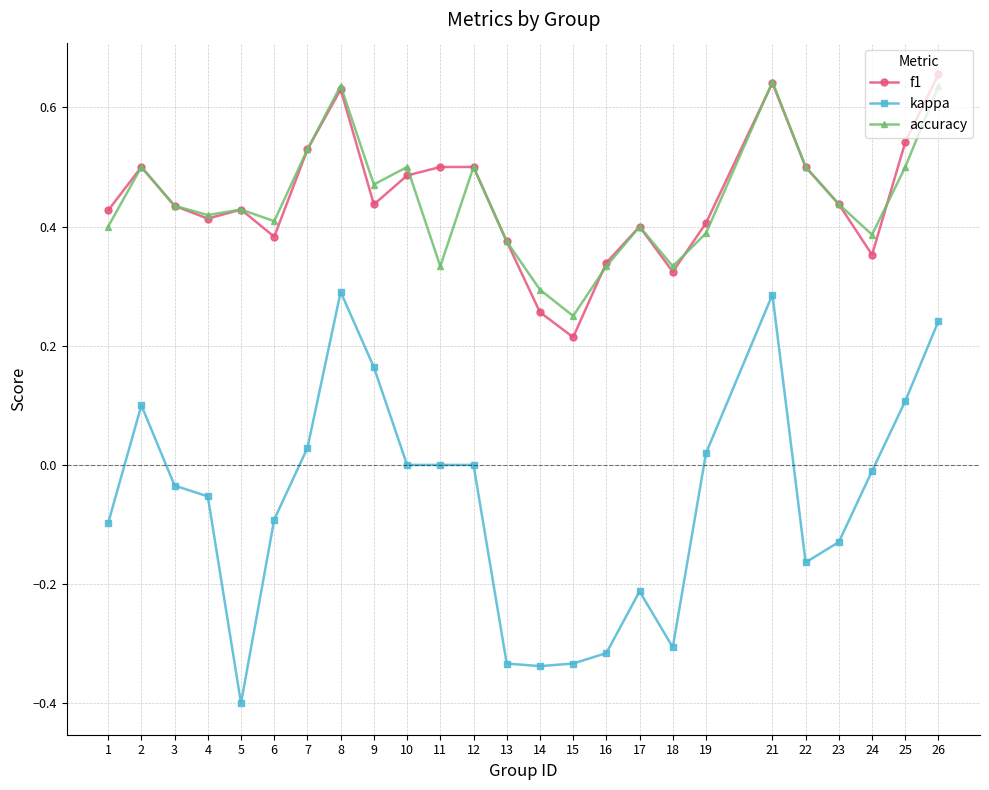

The kappa series shows -0.0 at 3. True or false?

True